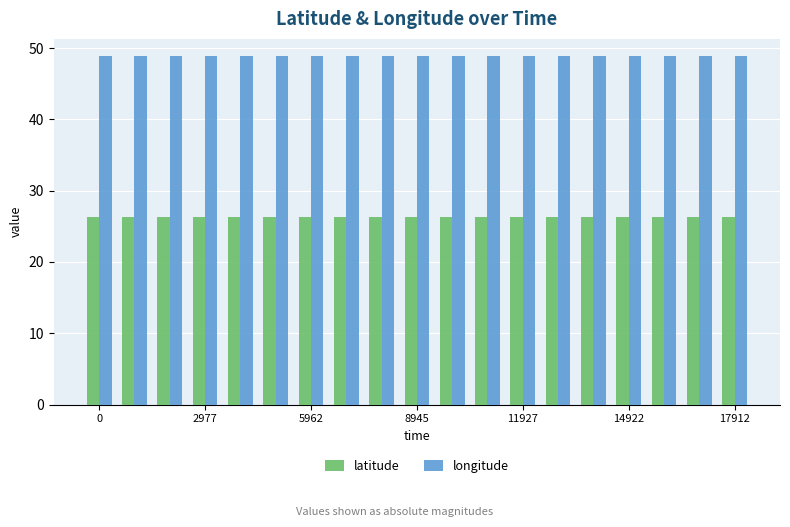

List the series in order of their peak value, highest first.

longitude, latitude